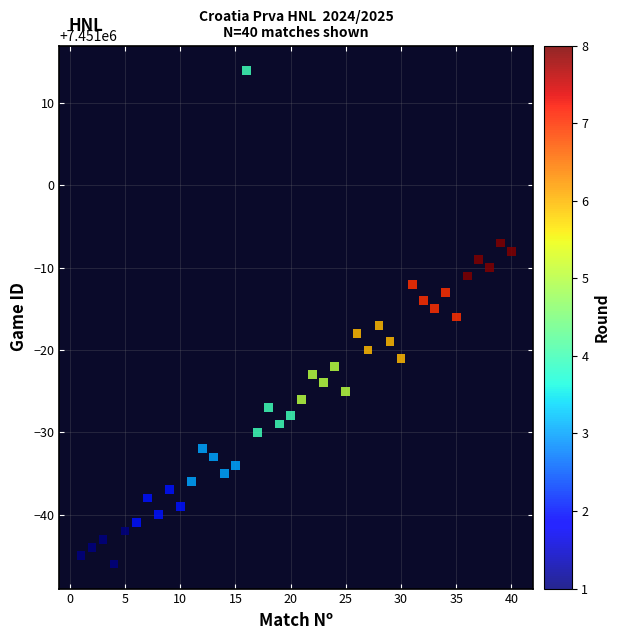

What is the range of X values (max minus min)?

39